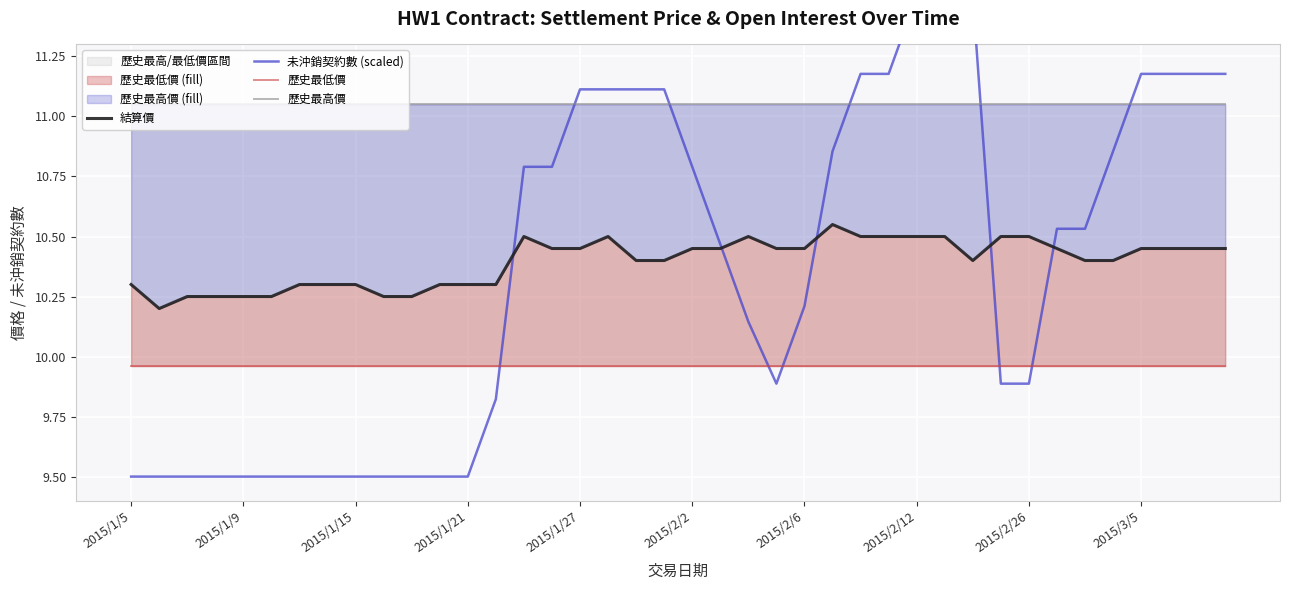

At how many categories does at least one series exceed 10?

40